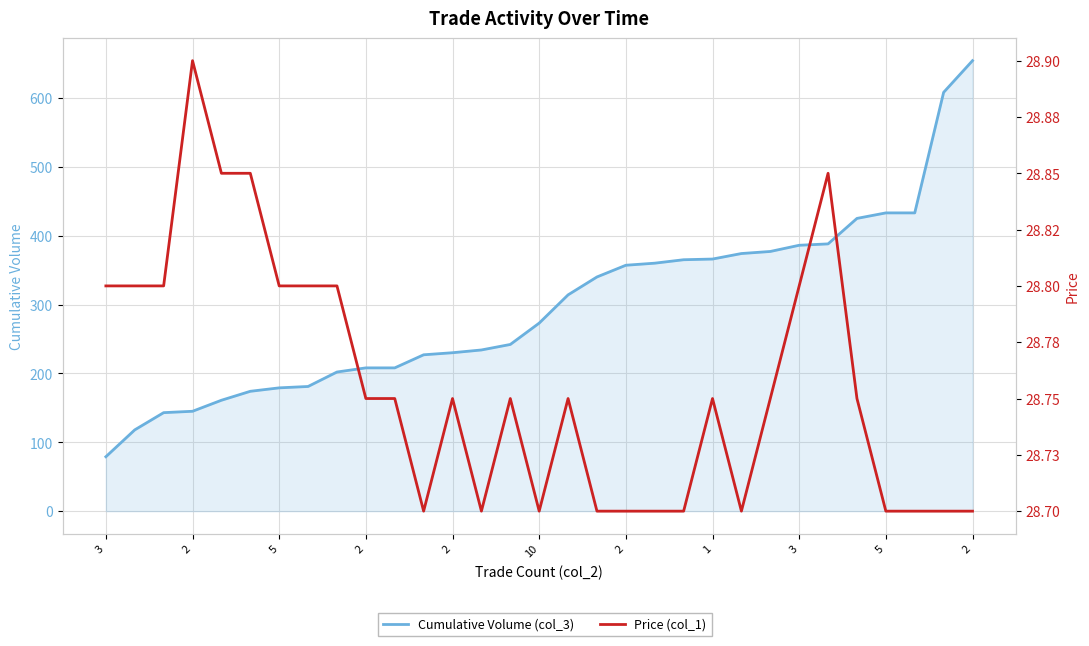

How many data points in Cumulative Volume (col_3) are above 273?

15